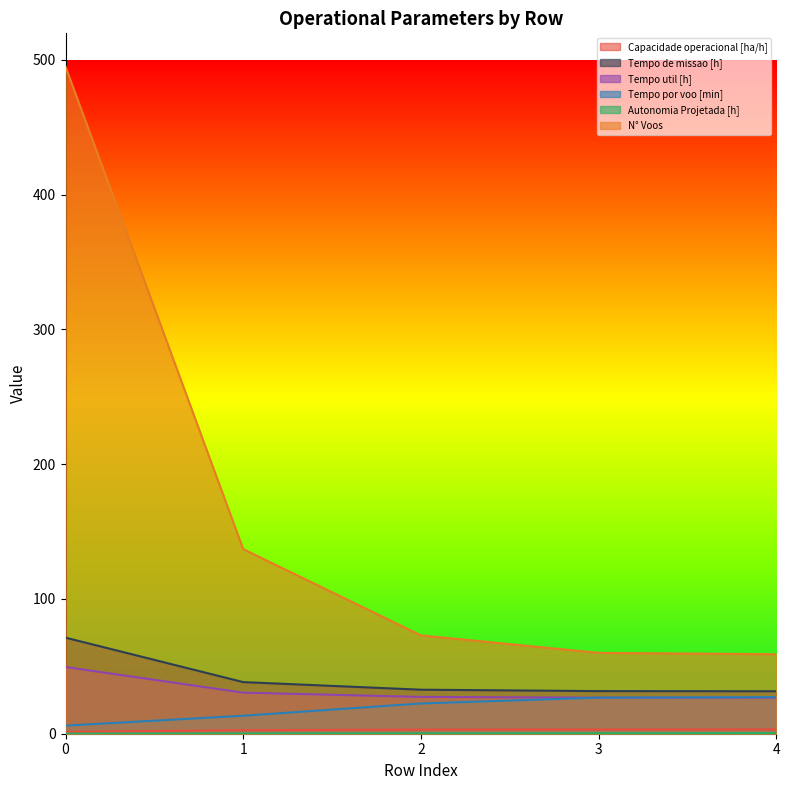

Is the value of Tempo por voo [min] at 4 greater than the value of N° Voos at 4?

No